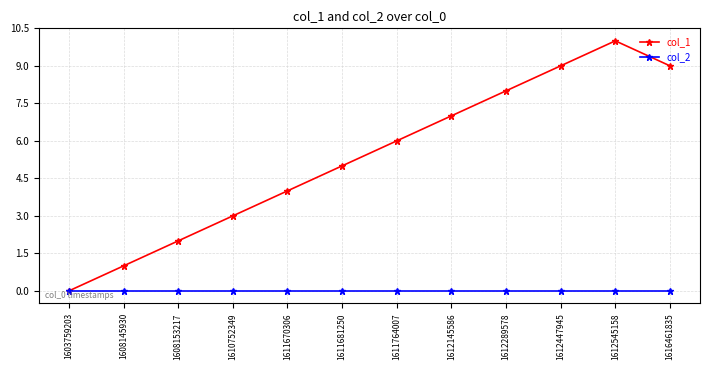

How many values in col_1 are above zero?

11